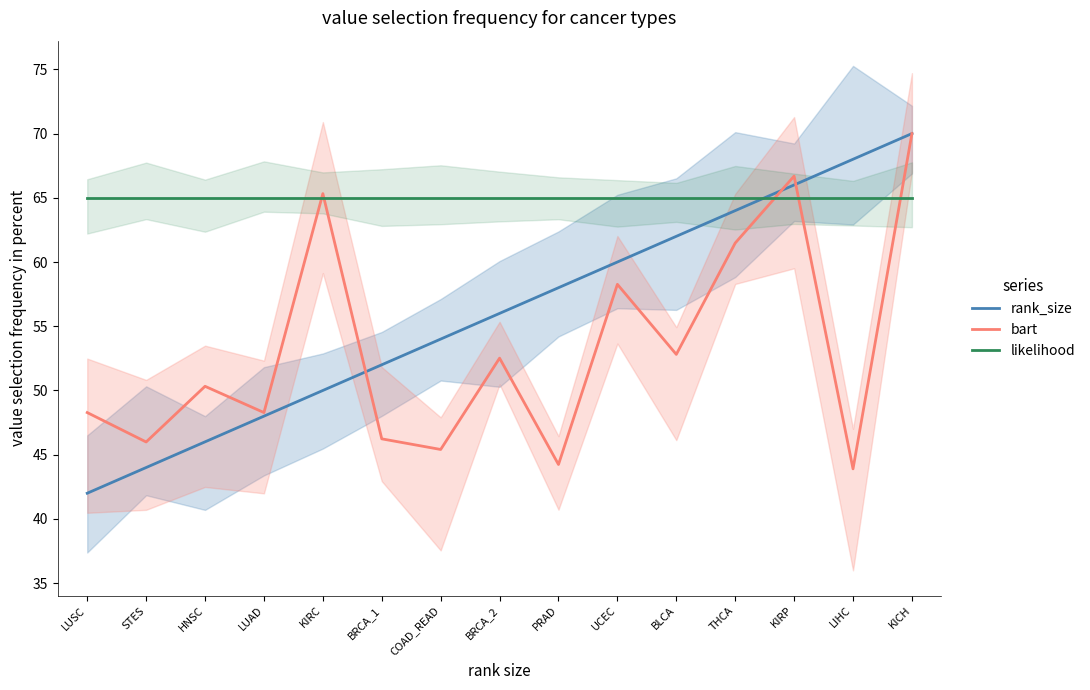

Rank the series by their maximum value, from lowest to highest.

likelihood, rank_size, bart